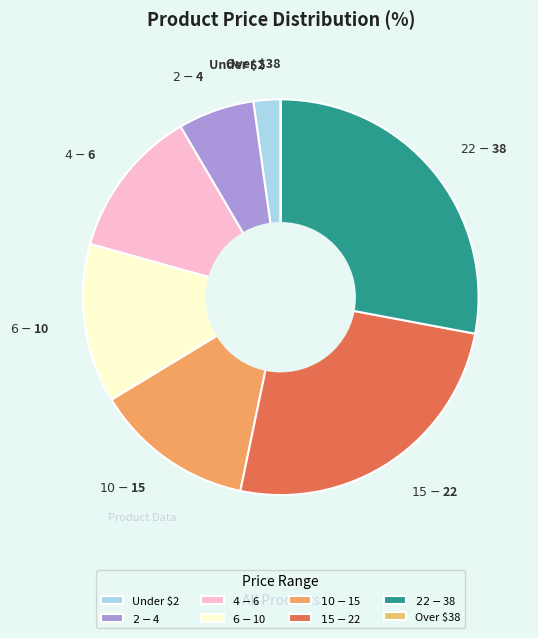

Which slice is the largest?

$22 - $38